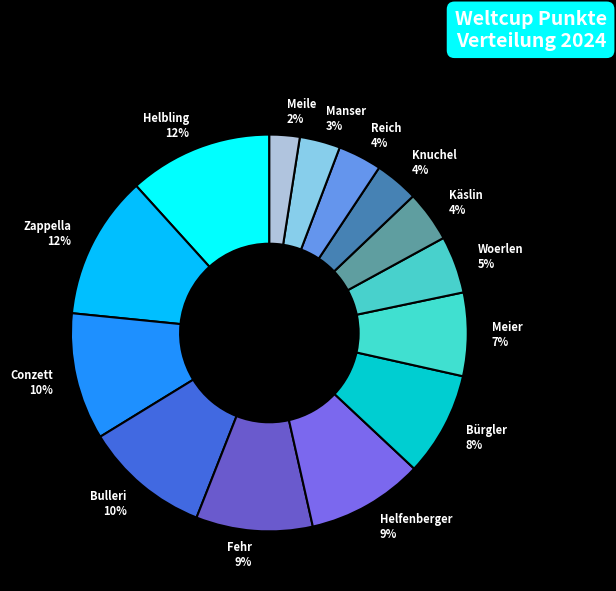

Count the number of slices in the pie.

14